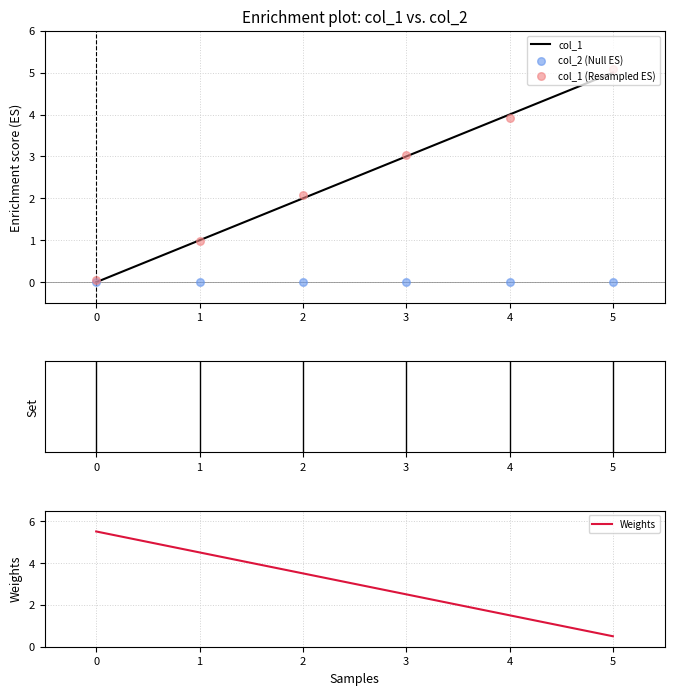

The col_1 series shows -2 at 0. True or false?

False